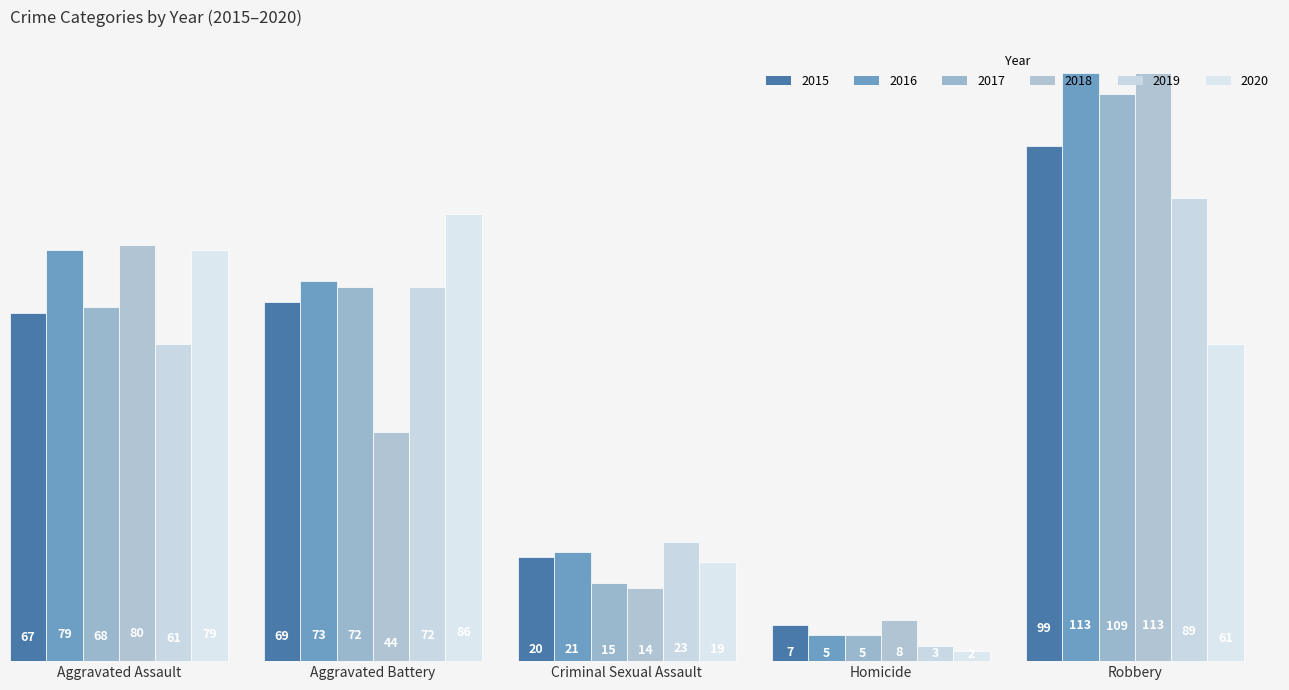

The value of 2019 at Homicide is 3. True or false?

True